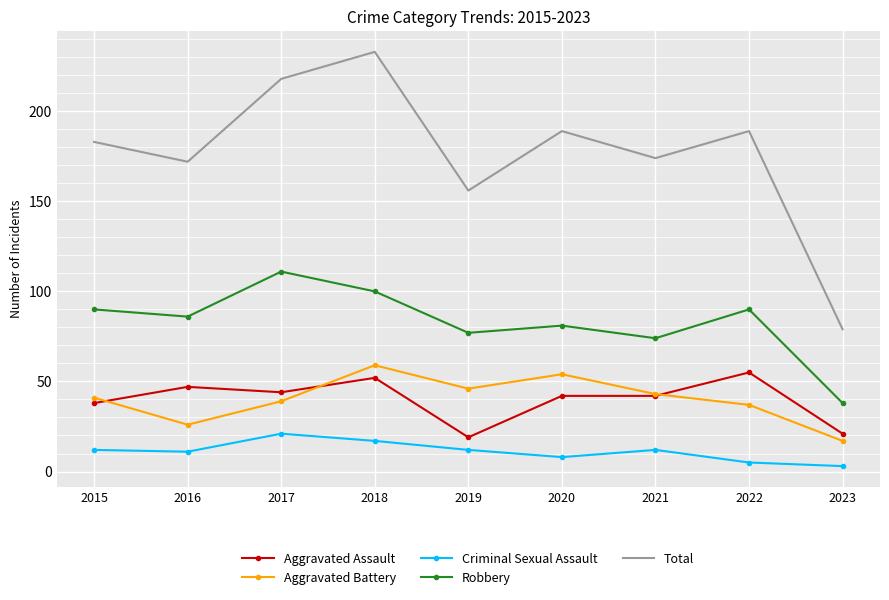

The Criminal Sexual Assault series shows 12 at 2021. True or false?

True